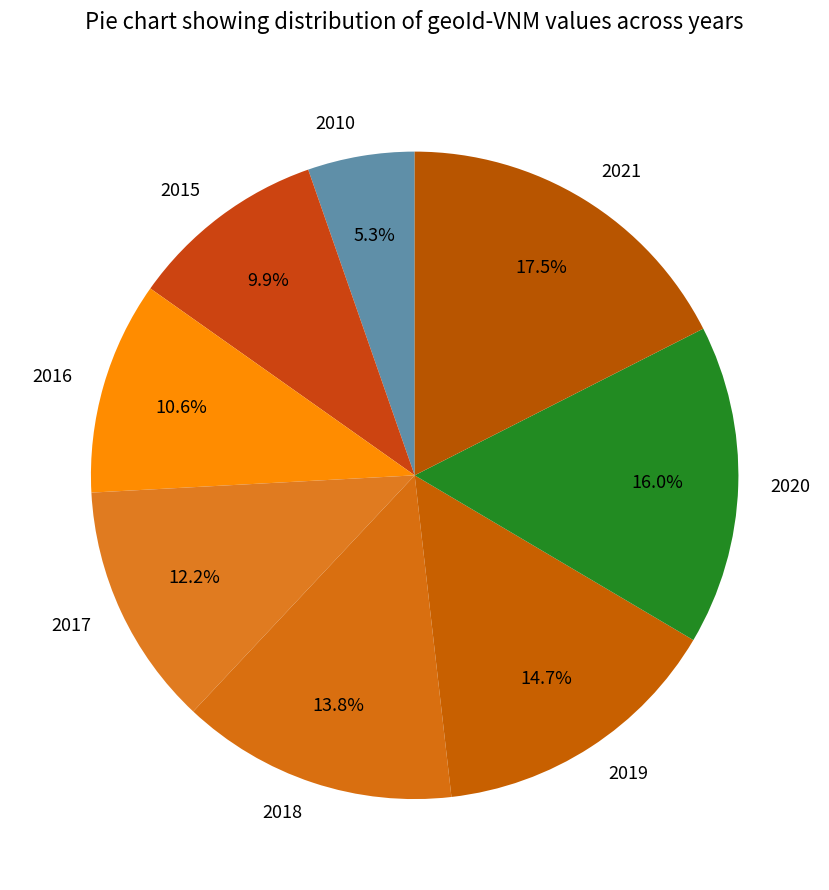

Which category has the smallest portion of the pie?

2010